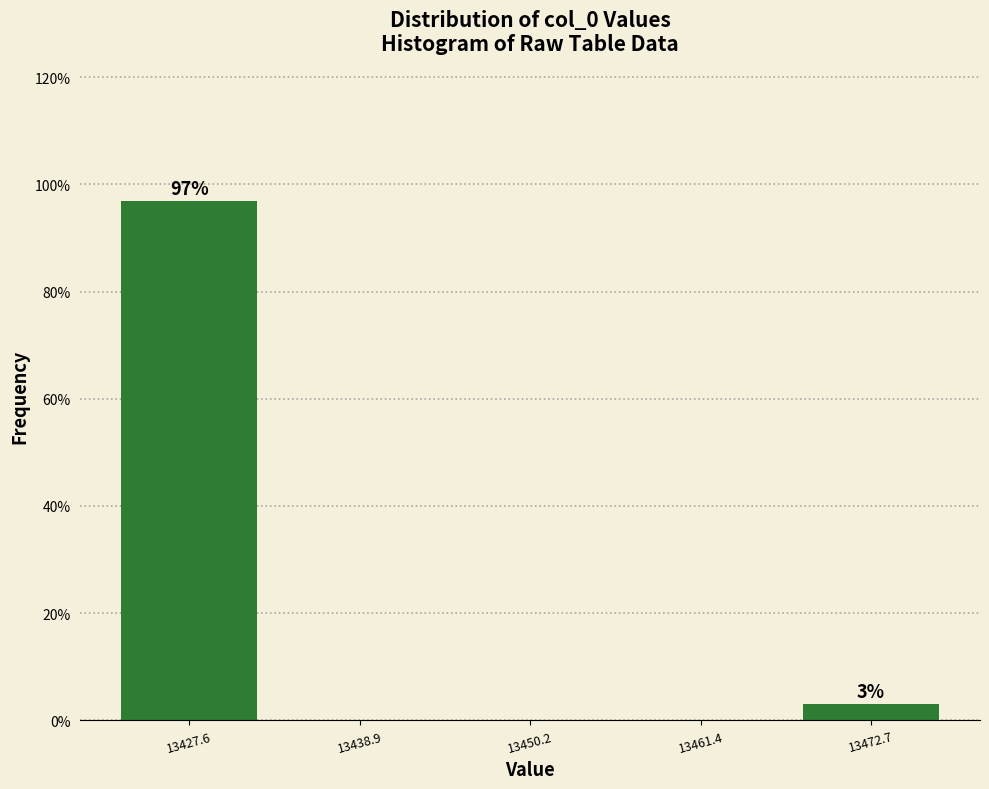

Over which range of the x-axis is the bar tallest?

13422 to 13434